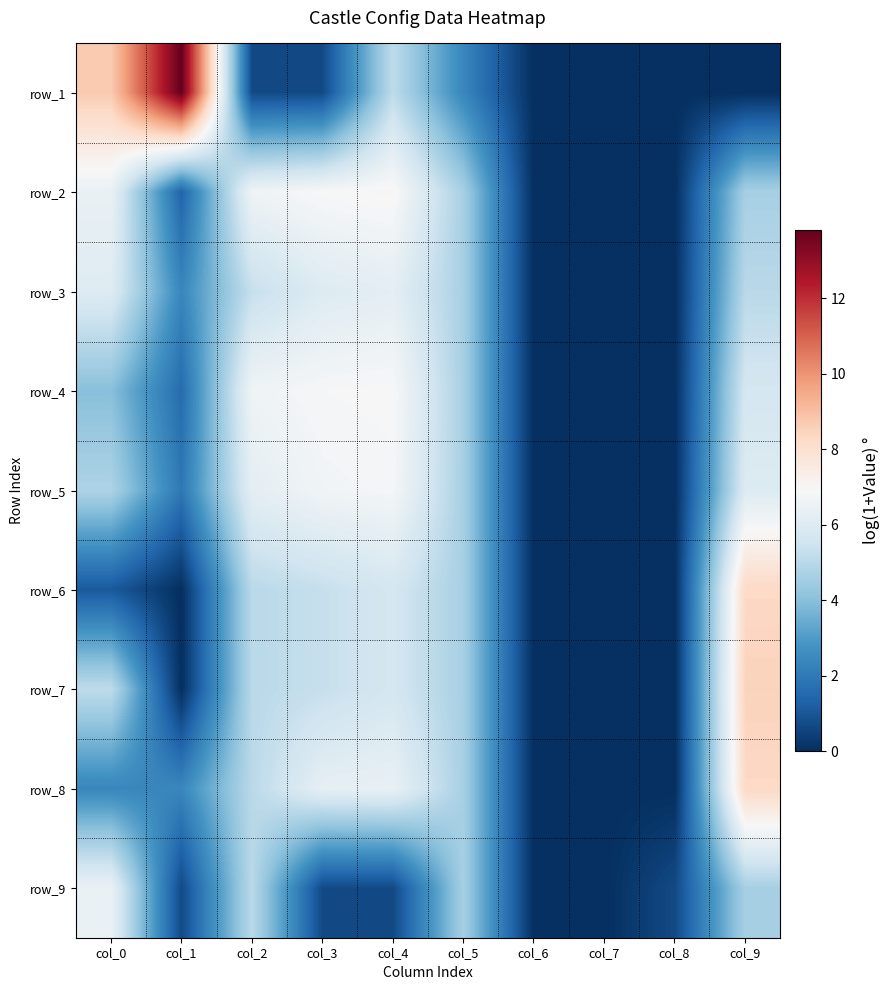

Which category has the highest value in the row_2 series?

col_4